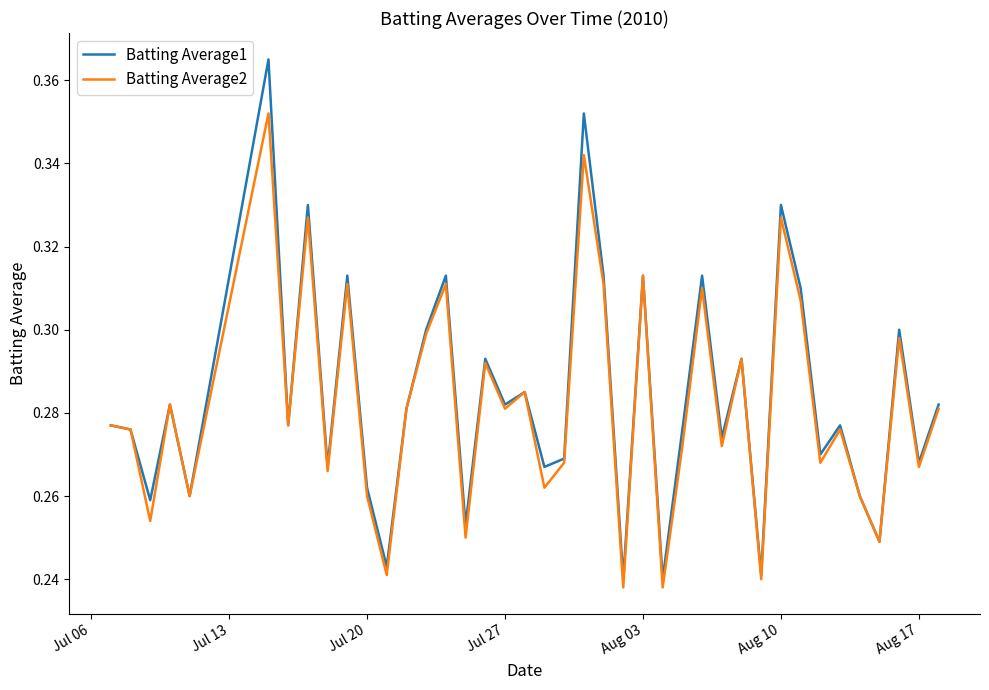

Count the Batting Average2 values in the range 0 to 1.

40